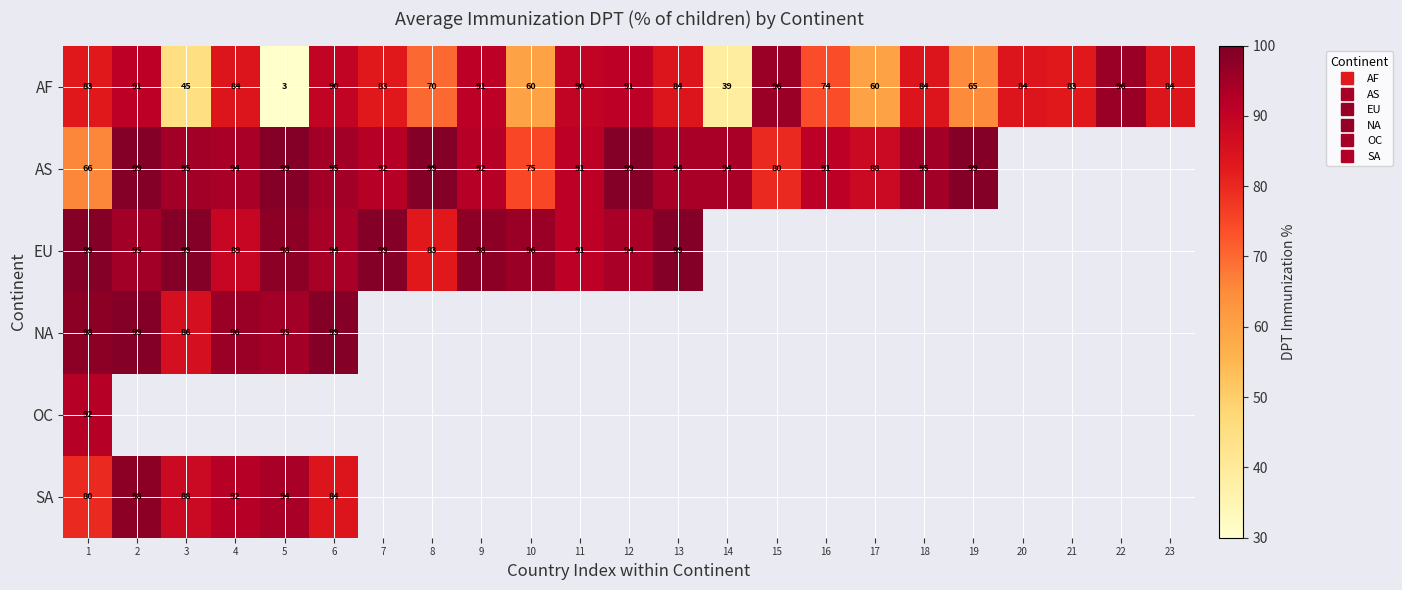

What is the sum of the AS values at 15 and 9?

172.0